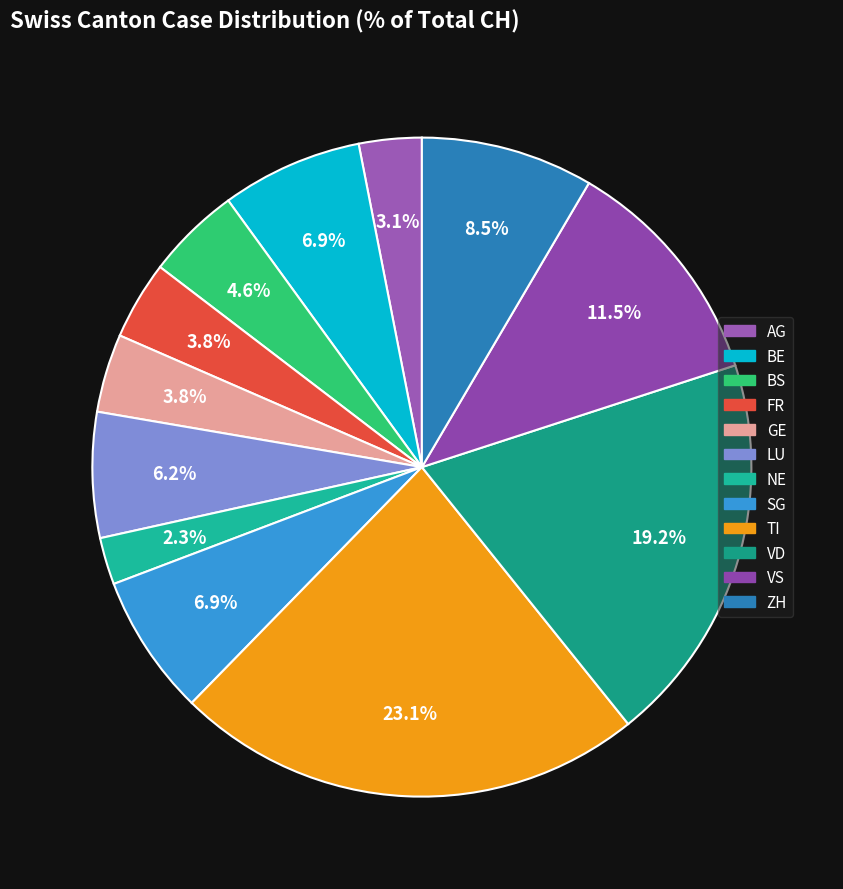

Count the number of slices in the pie.

12